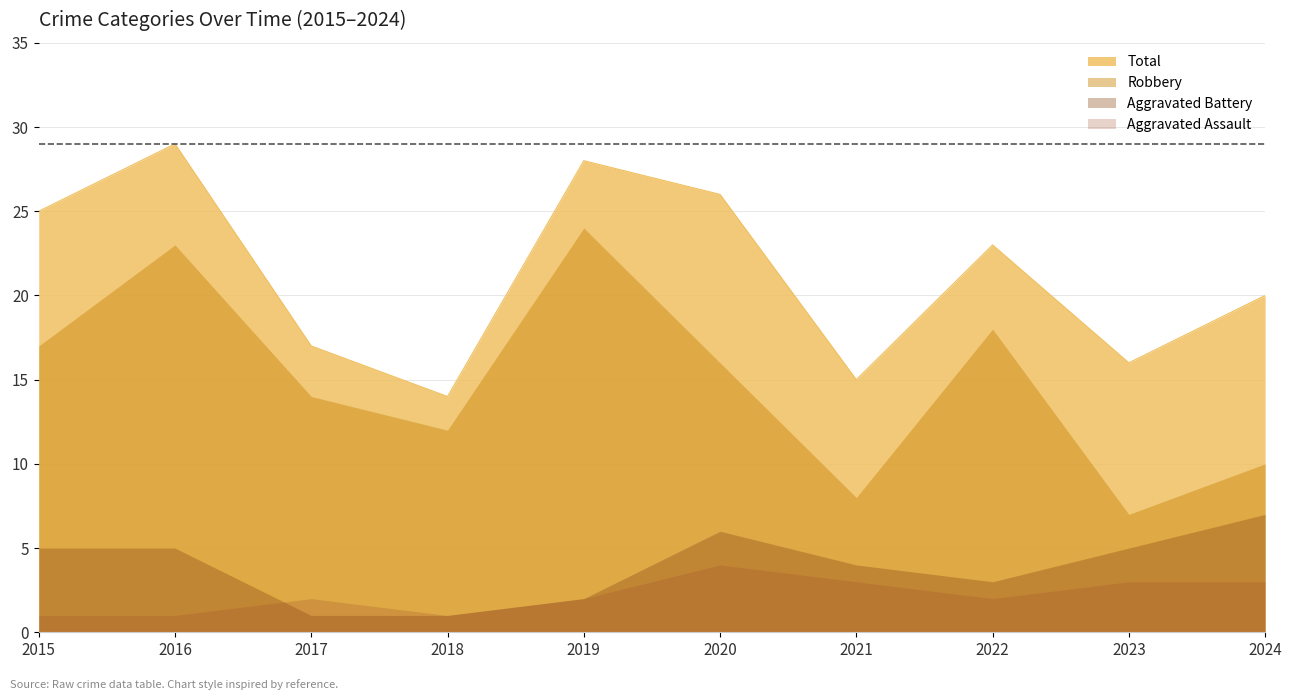

Where does the Total series first go above 23?

2015